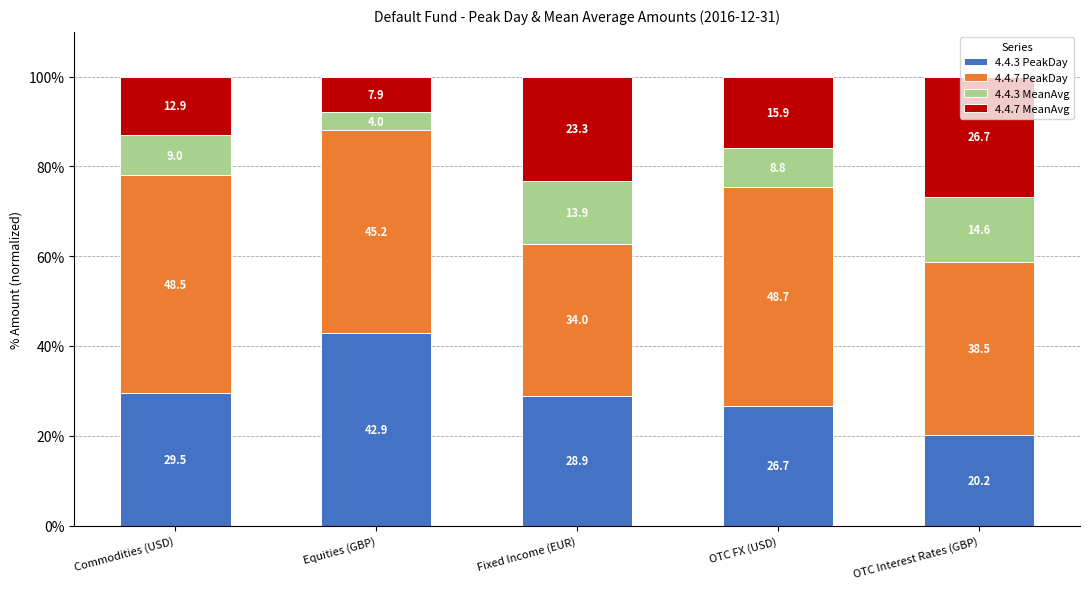

Rank the categories by 4.4.3 PeakDay value from lowest to highest.

OTC Interest Rates (GBP), OTC FX (USD), Fixed Income (EUR), Commodities (USD), Equities (GBP)